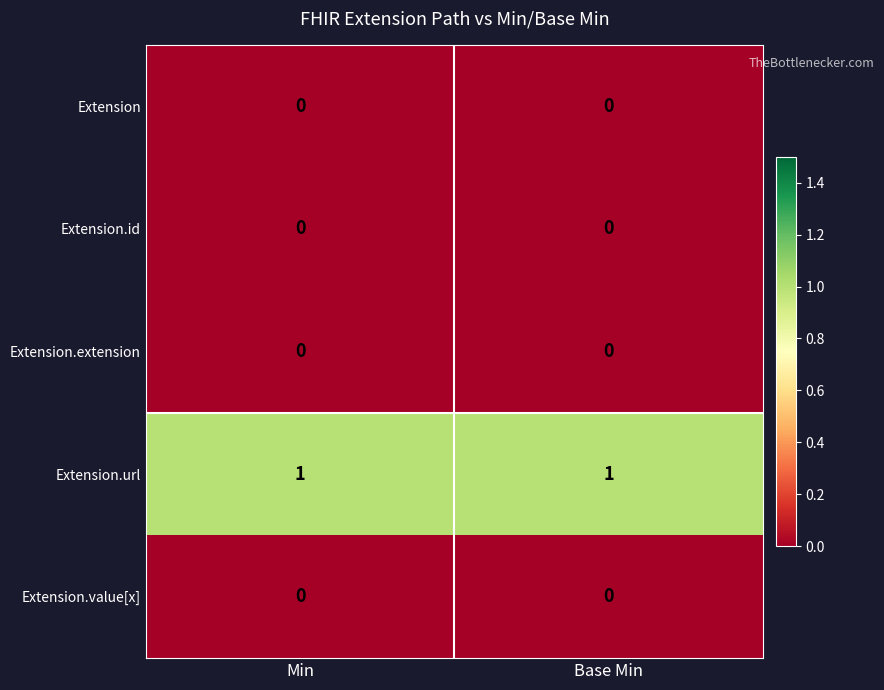

Is it true that Extension.extension equals 0 at Base Min?

True